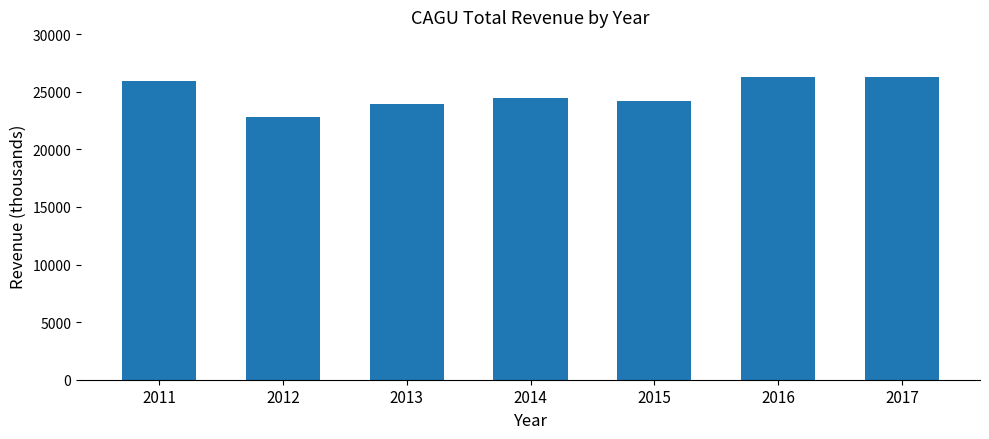

What is the difference between the values at 2014 and 2012?

1700